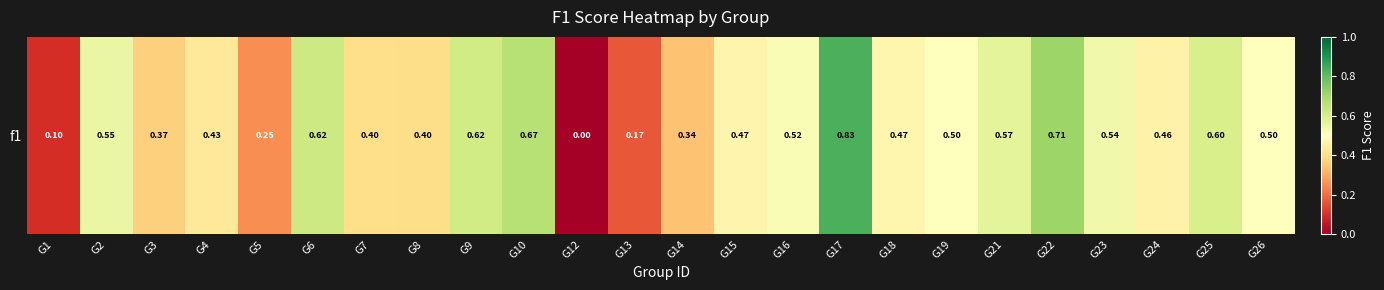

The value at G18 is 0.5. True or false?

True